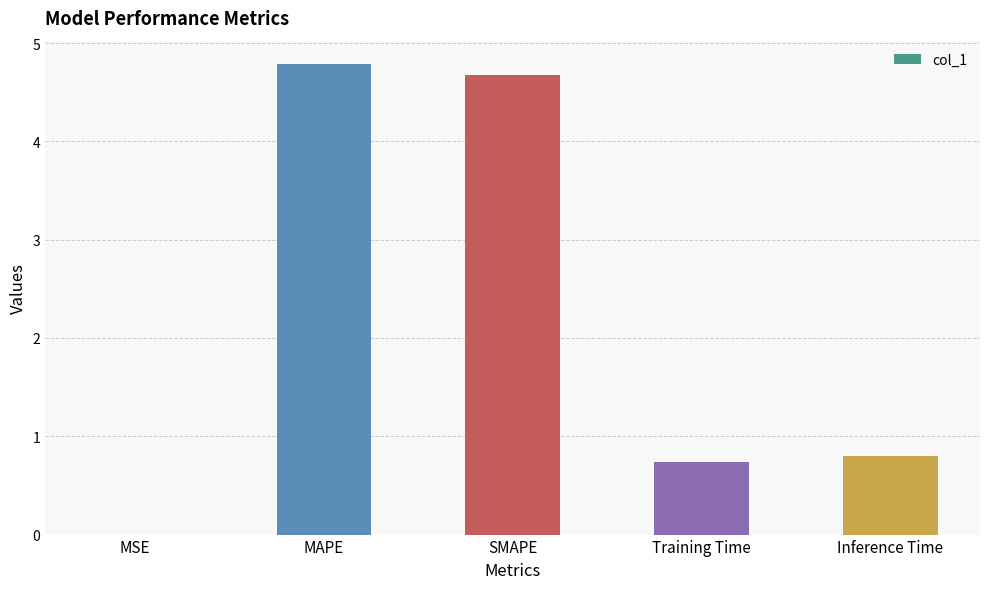

What is the difference between the values at MAPE and SMAPE?

0.1